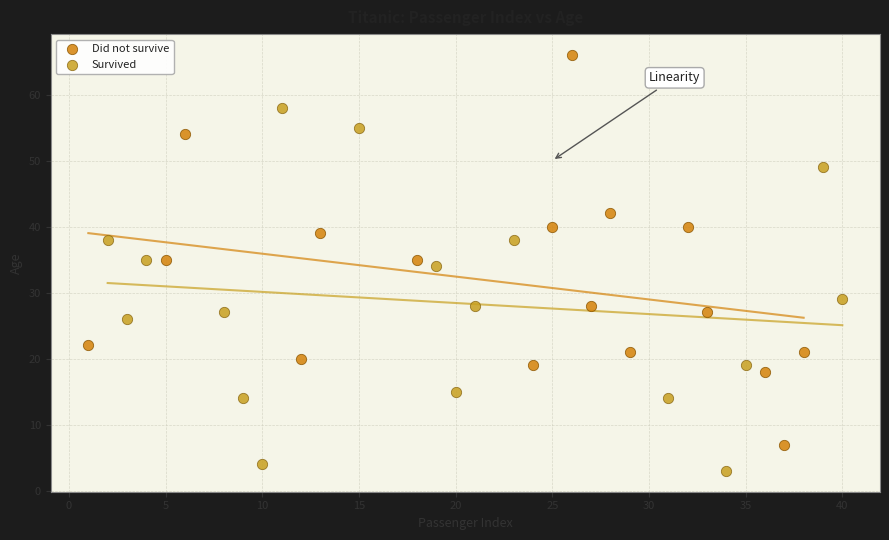

What are all the series names shown in the legend?

Did not survive, Survived